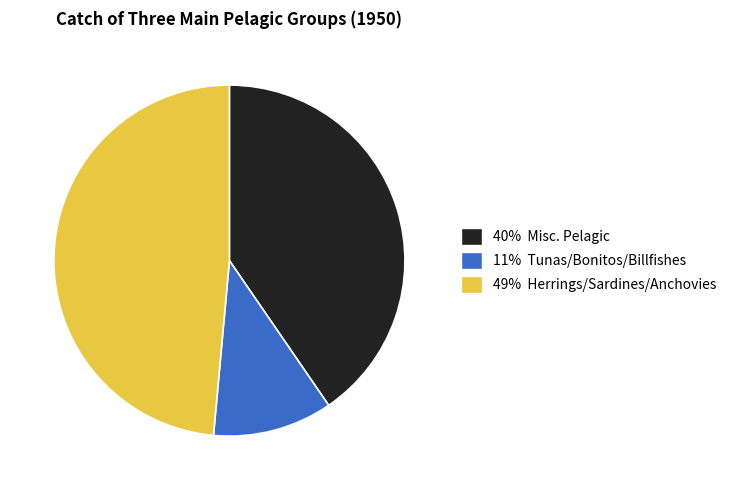

To the nearest percent, what is the difference between the largest and smallest slice percentages?

38%